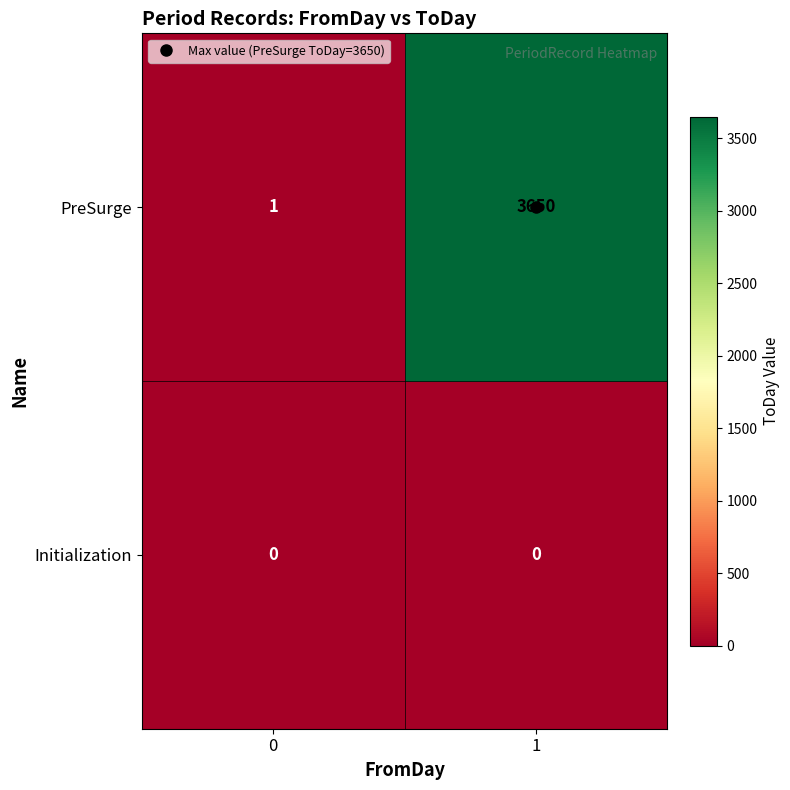

What is the difference between the highest and lowest values at 0?

1